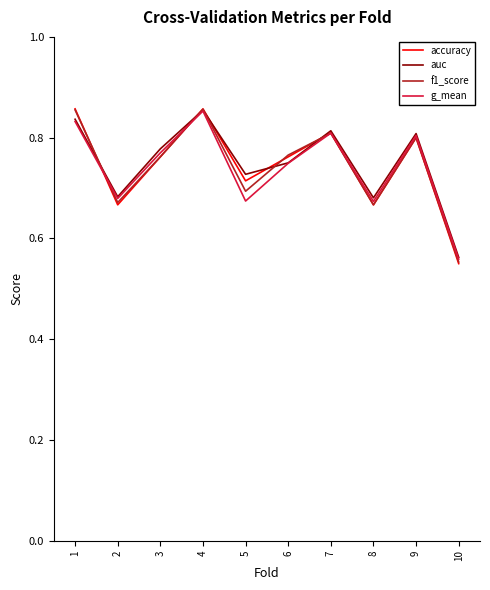

Which series has the widest spread of values?

accuracy